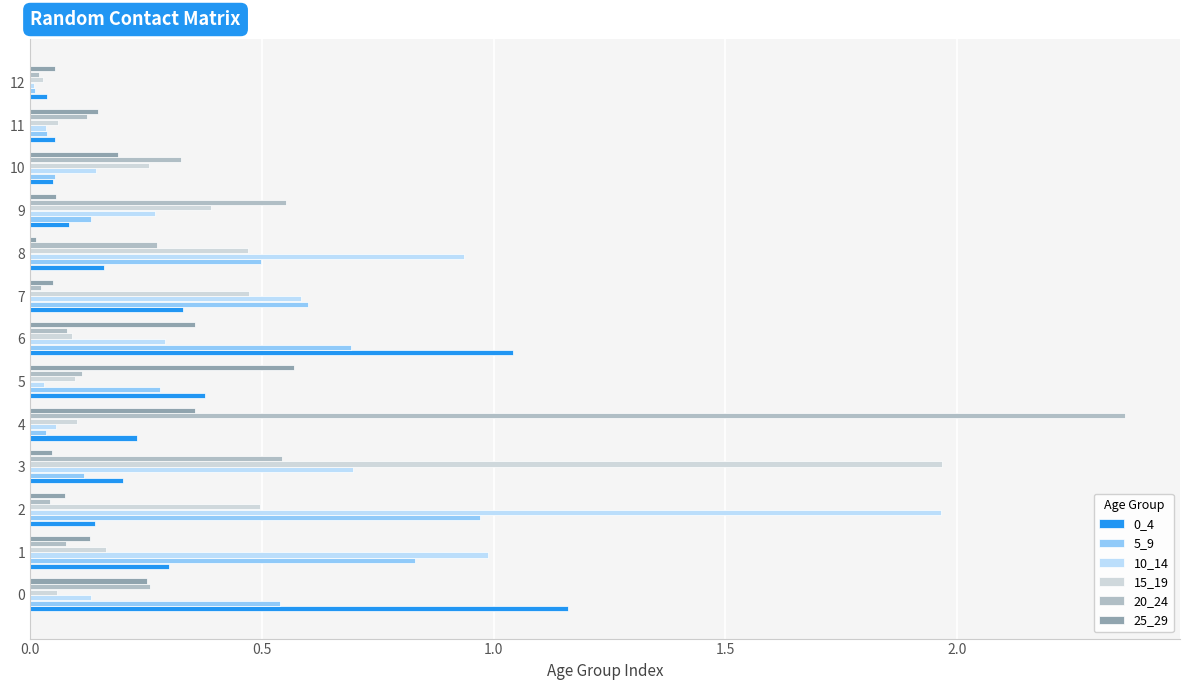

Which series has the largest range (max minus min)?

20_24